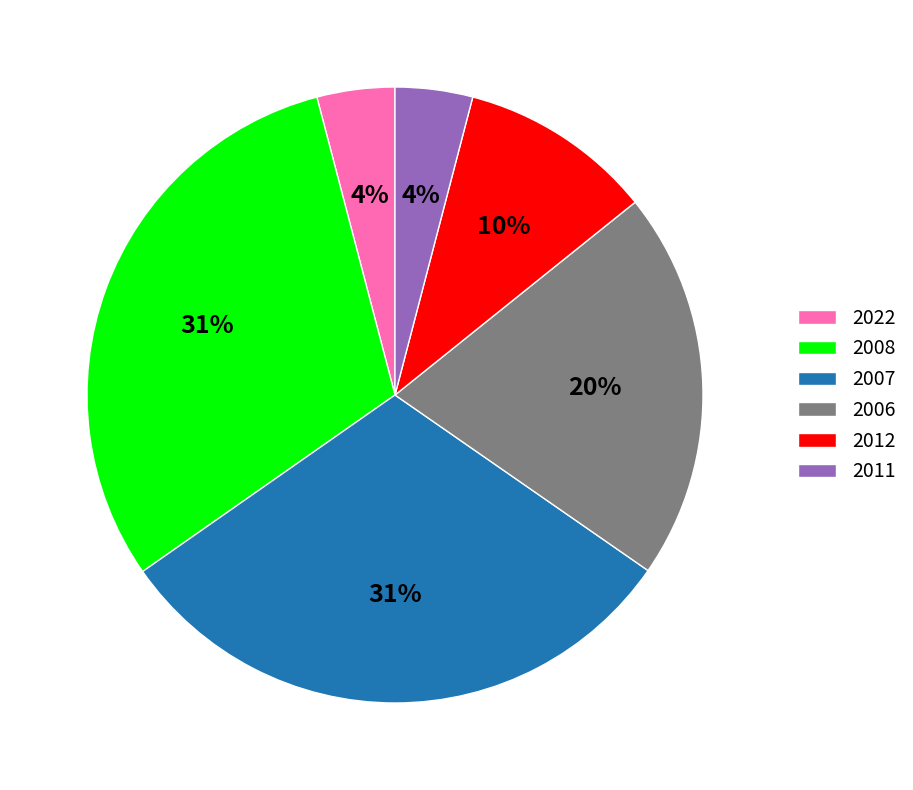

Combined, do 2011 and 2006 account for over 50%?

No